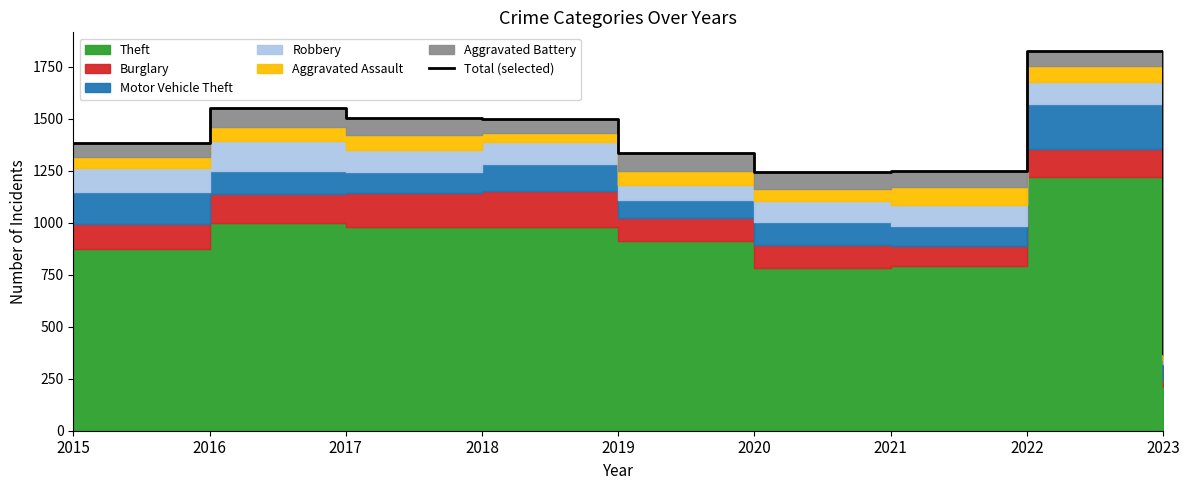

True or false: there are more than 2 points higher than both neighbors.

False